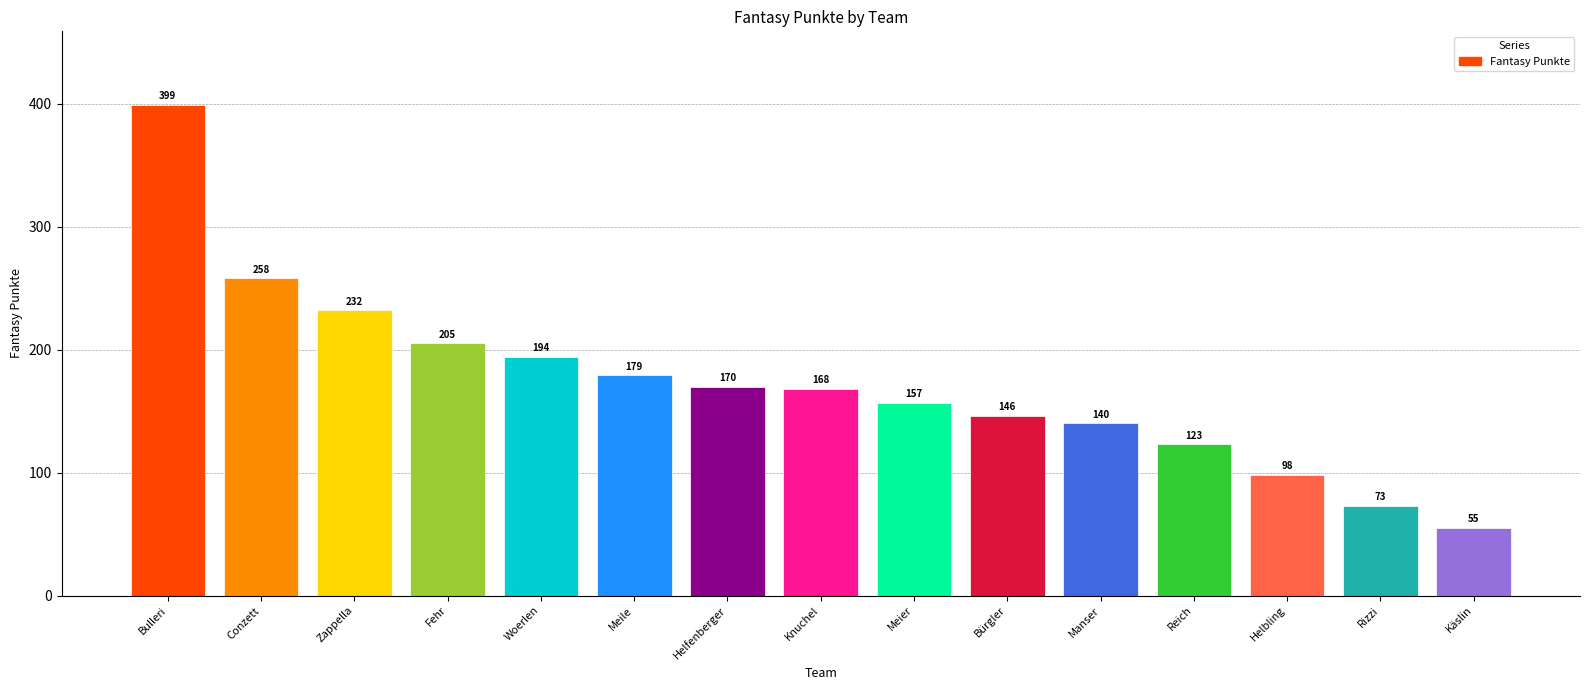

True or false: the data shows 145 at Helbling.

False